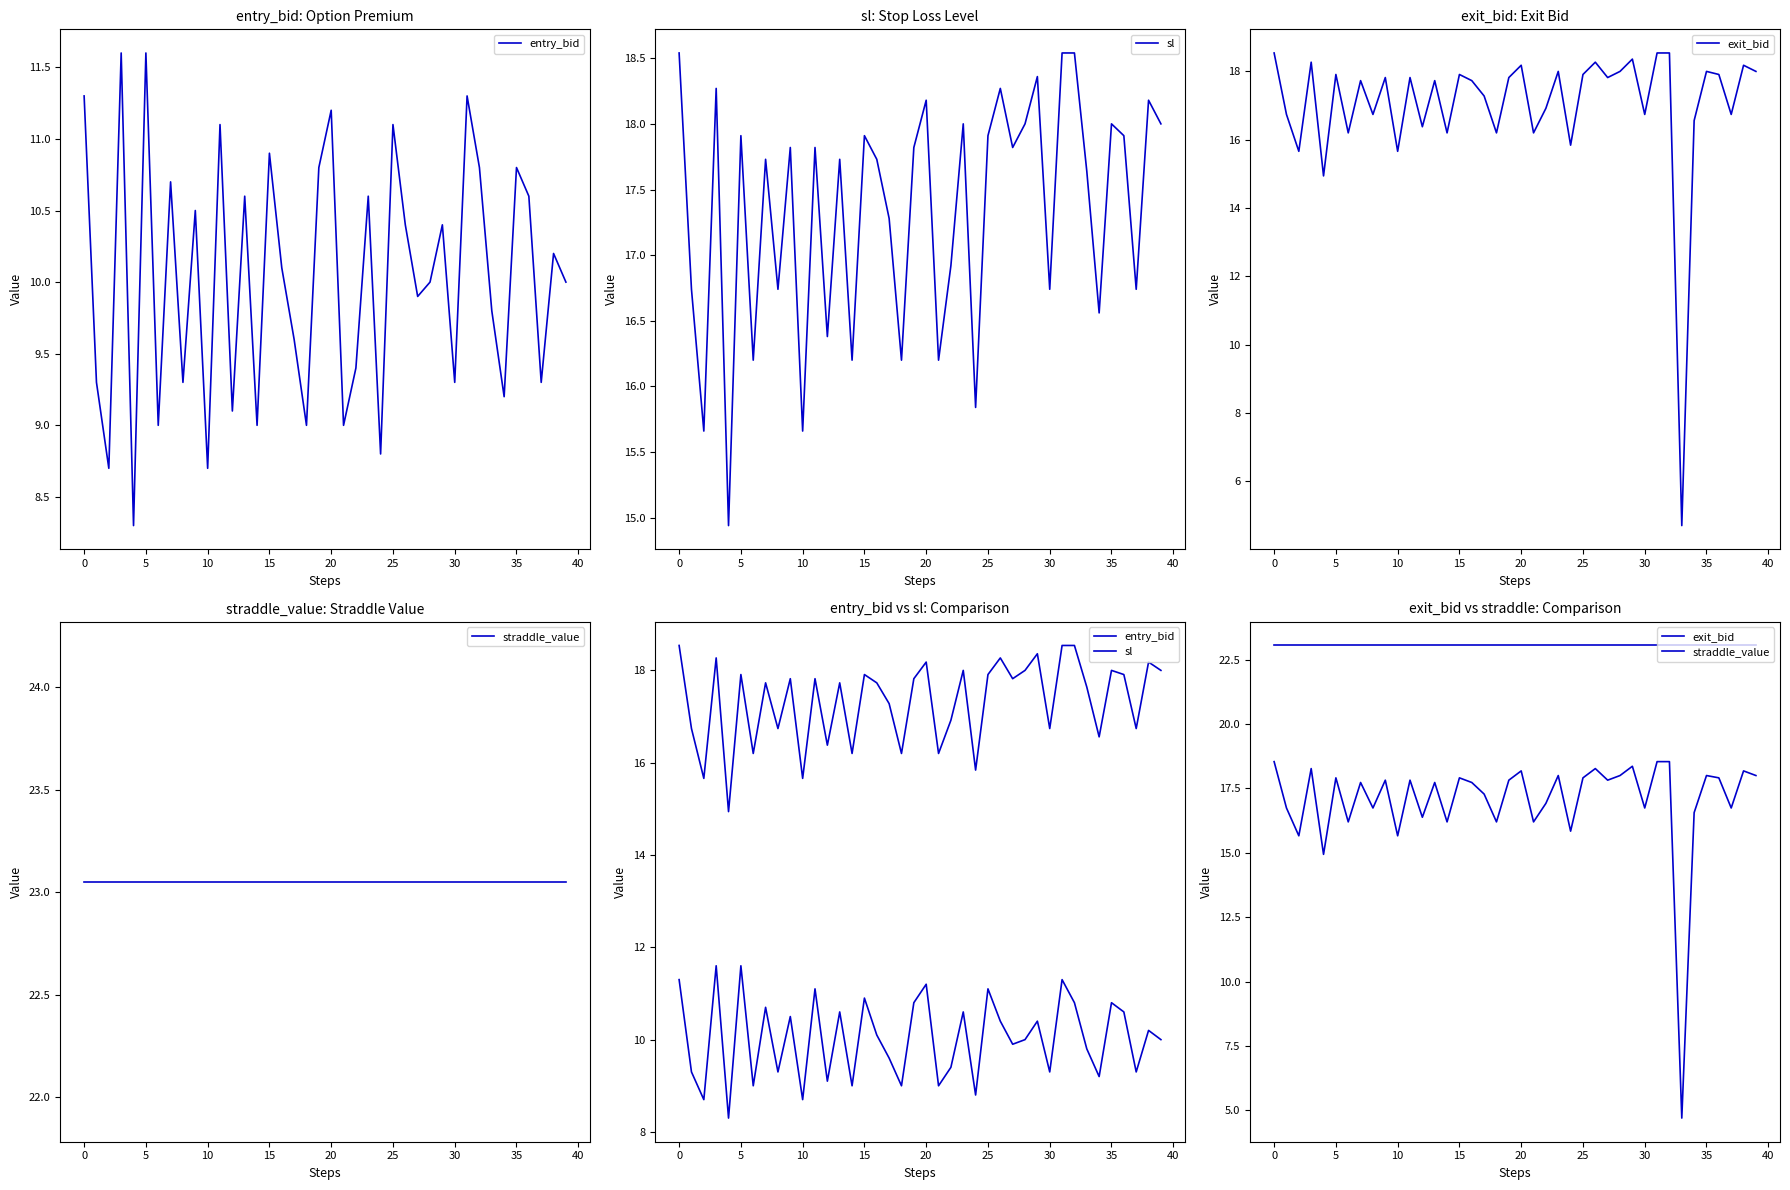

What are all the series names shown in the legend?

entry_bid, sl, exit_bid, straddle_value